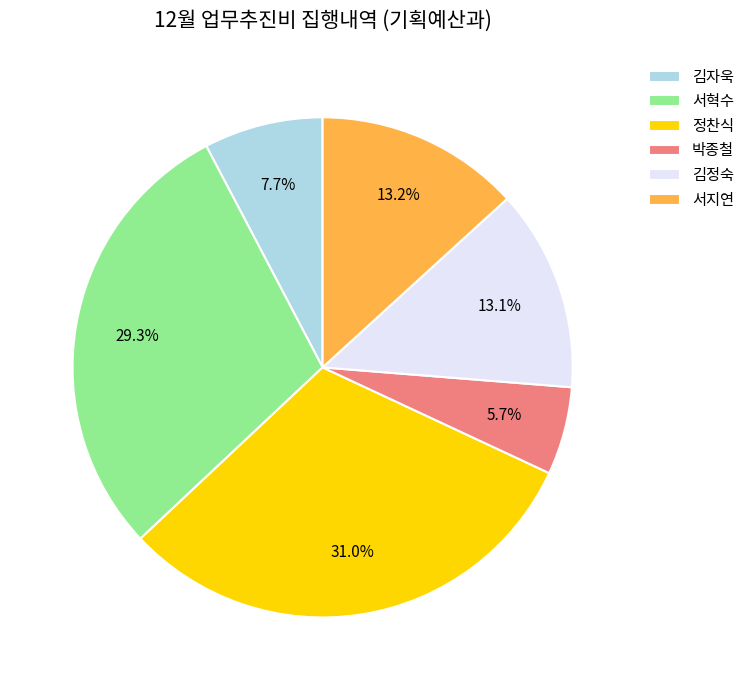

What is the largest slice in the pie chart?

정찬식